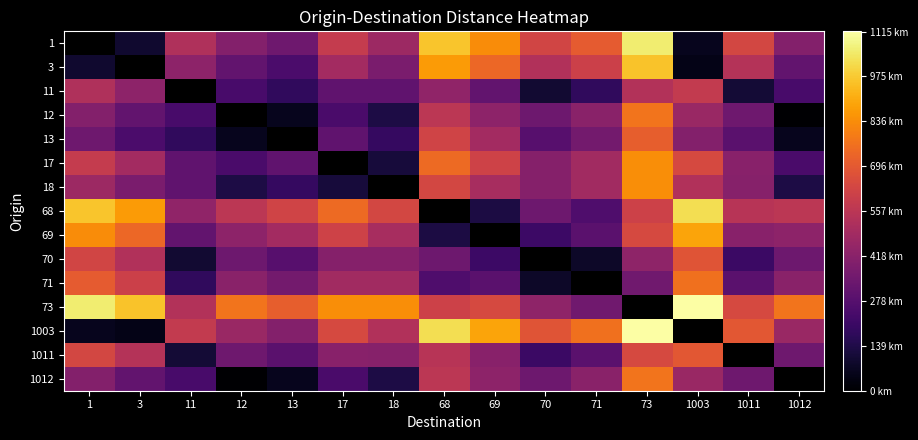

How many values in 70 are above zero?

14